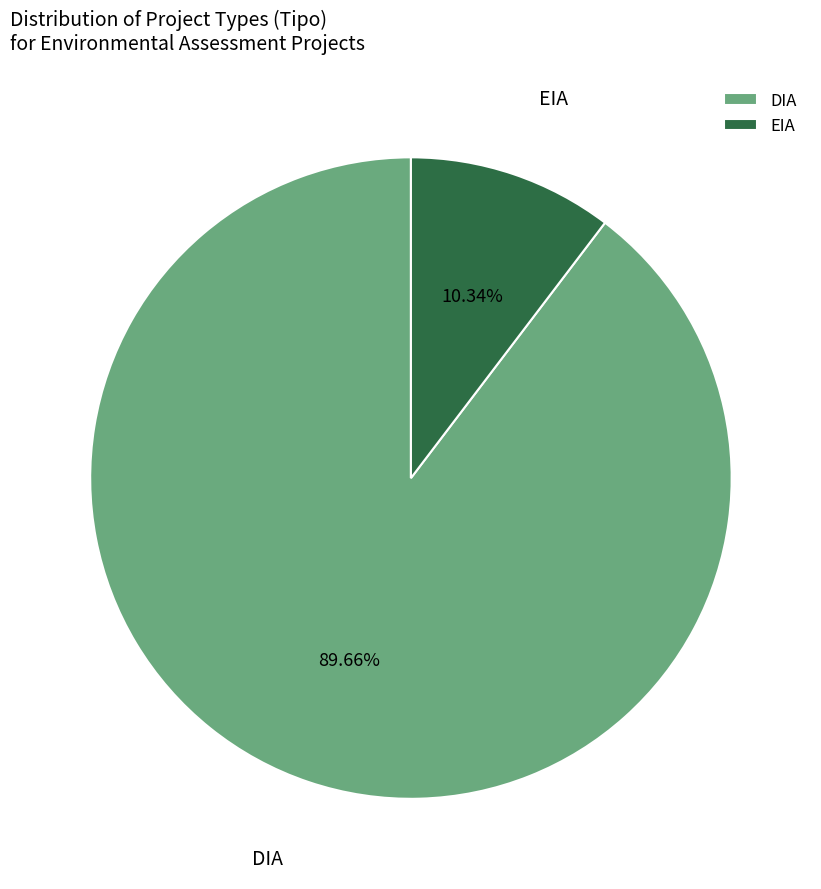

Which has a higher value, DIA or EIA?

DIA